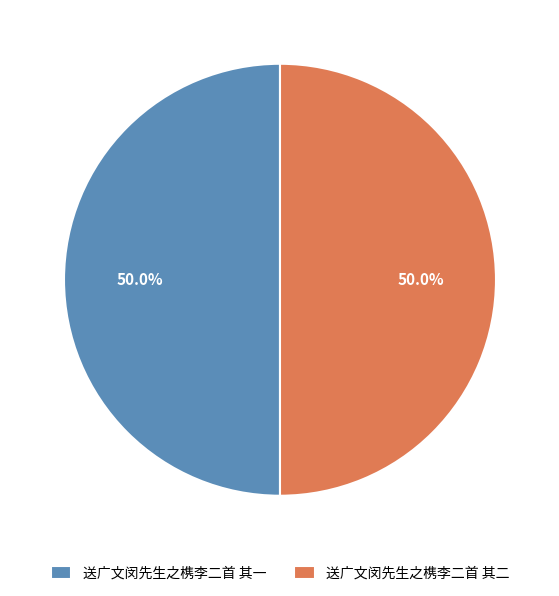

What is the ratio of the value at 送广文闵先生之槜李二首 其一 to the value at 送广文闵先生之槜李二首 其二?

1.0